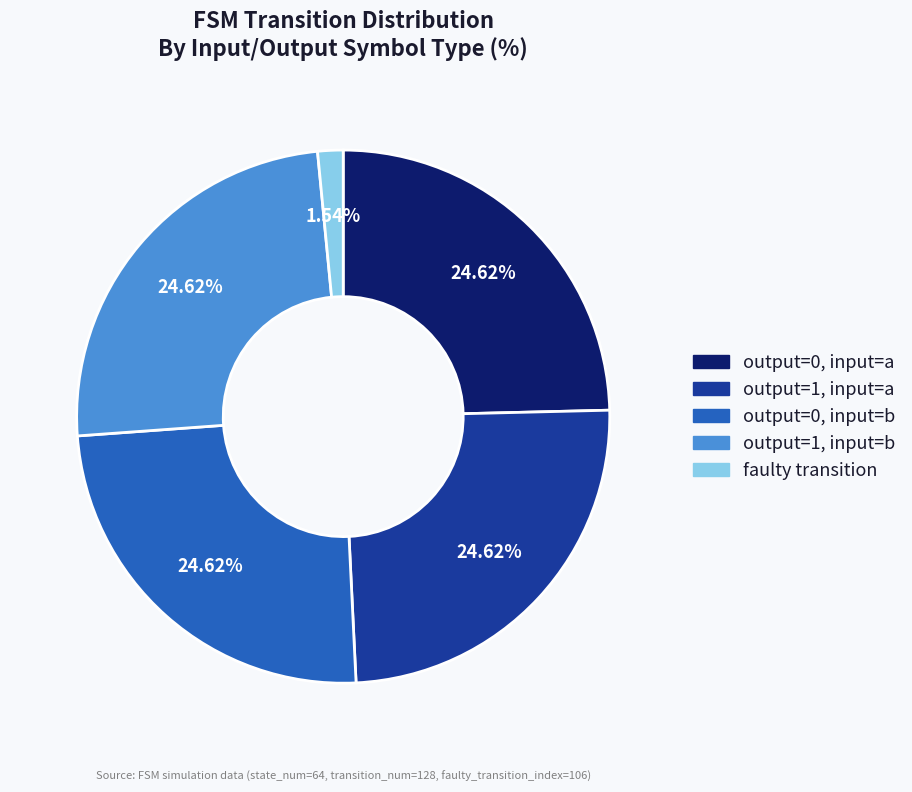

Is there a majority slice in this chart?

No